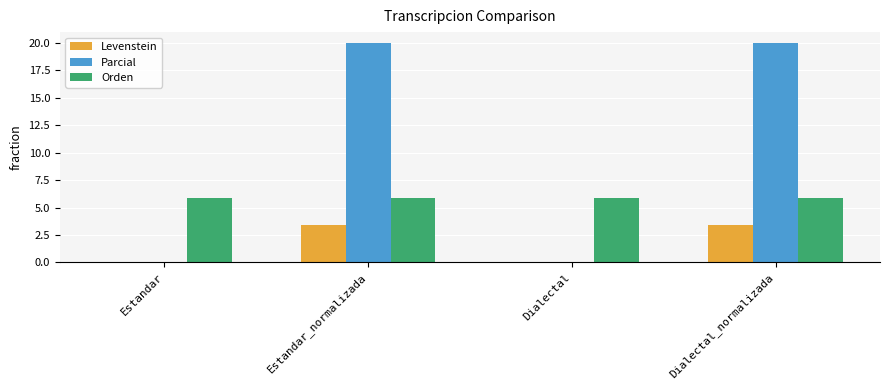

How many series are shown in this chart?

3